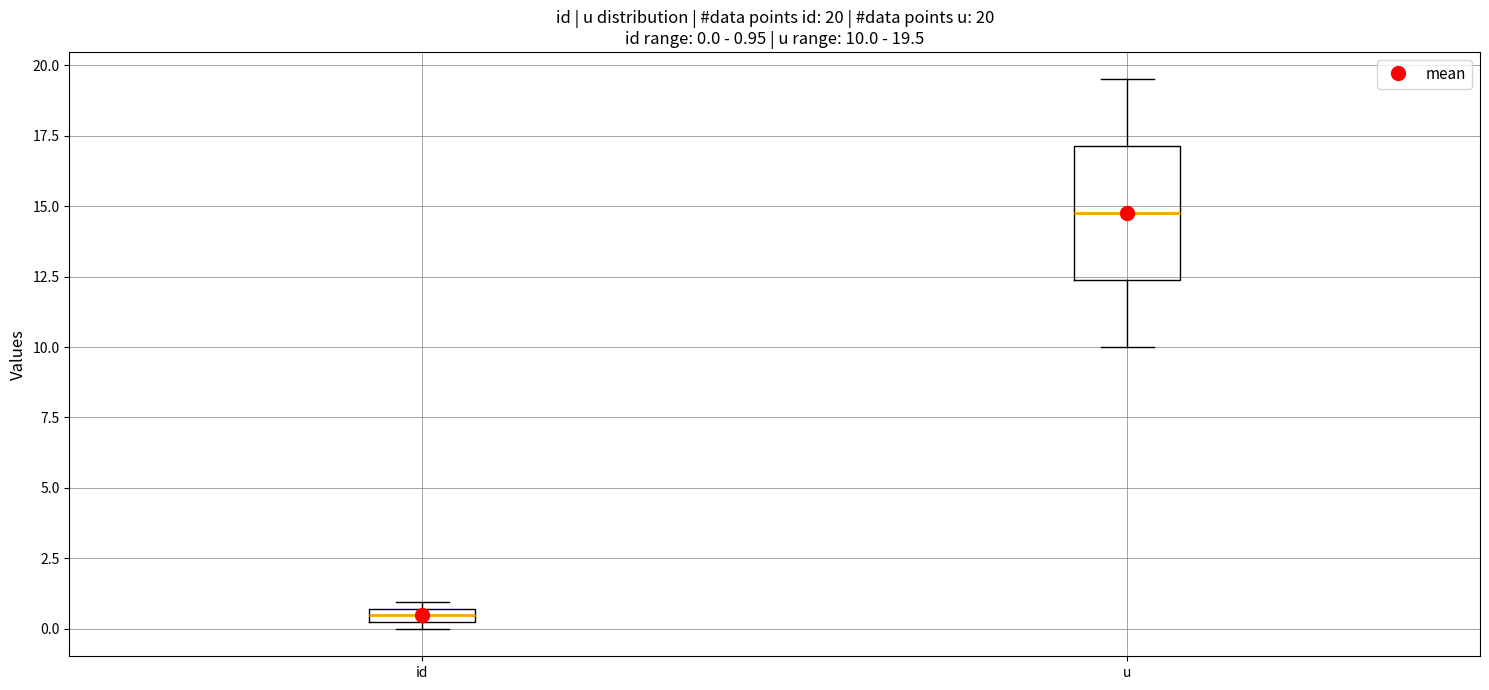

Which box has the lowest median line?

id